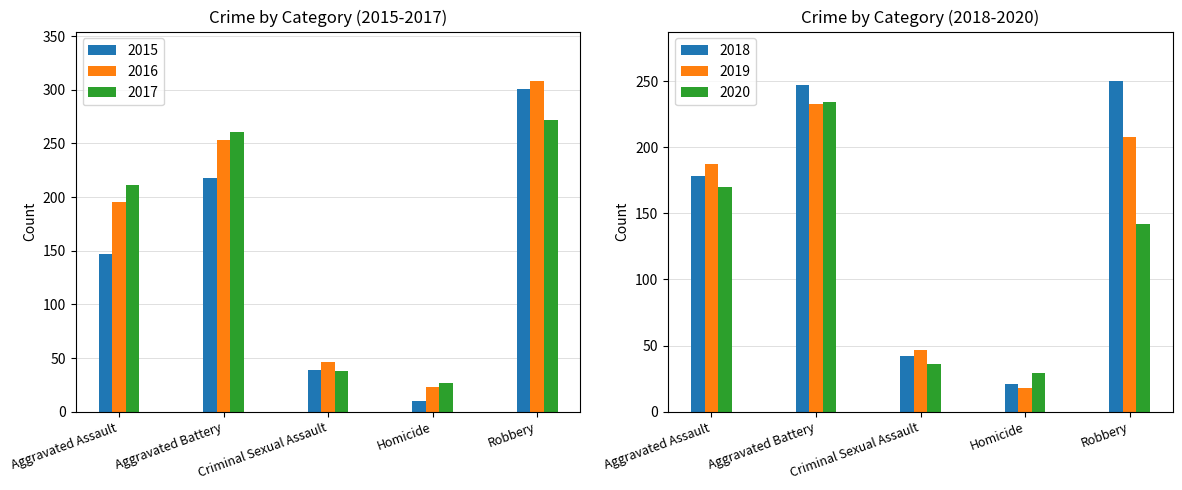

Rank the categories by 2015 value from lowest to highest.

Homicide, Criminal Sexual Assault, Aggravated Assault, Aggravated Battery, Robbery